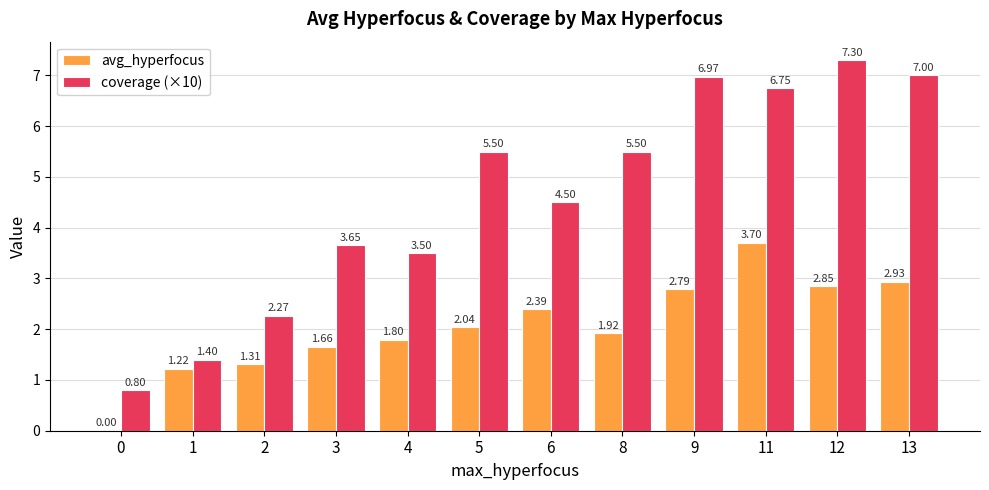

How many data points in avg_hyperfocus are above 2?

6